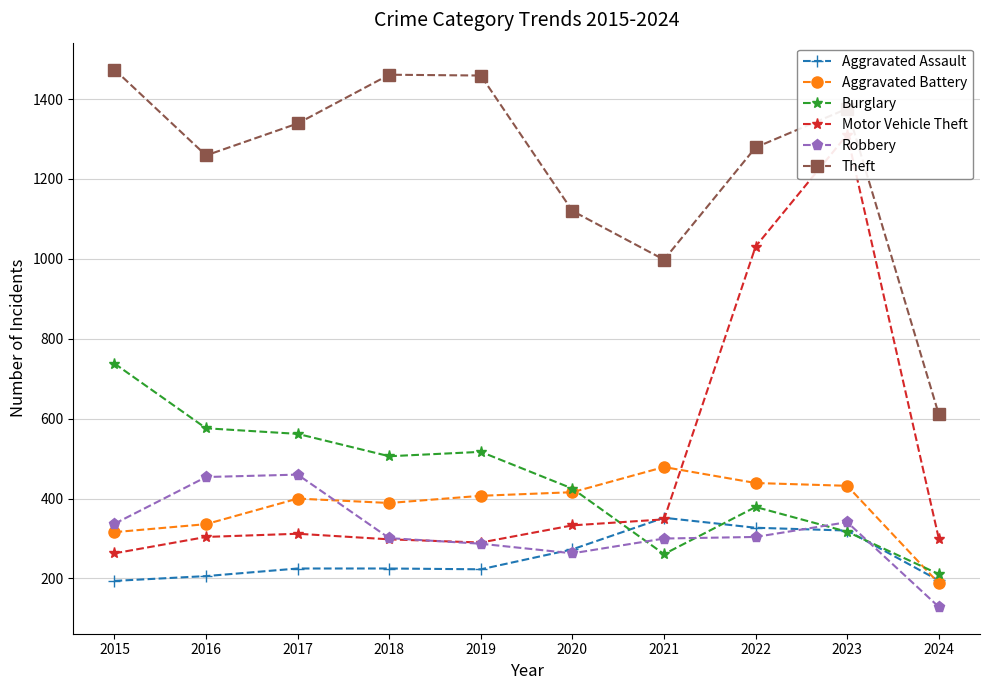

Where is the first local maximum for Robbery?

2017